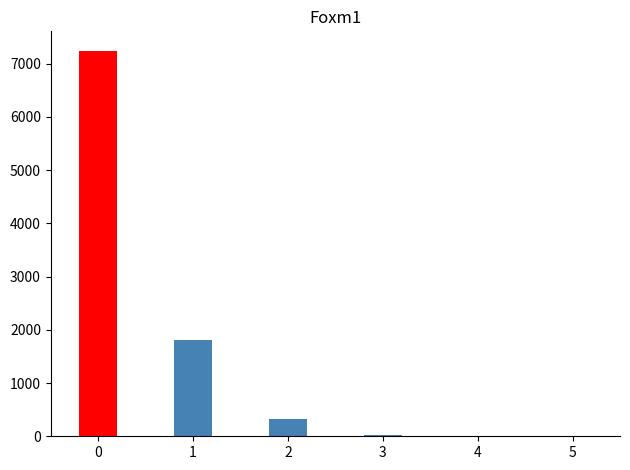

How many data points does each series have?

6